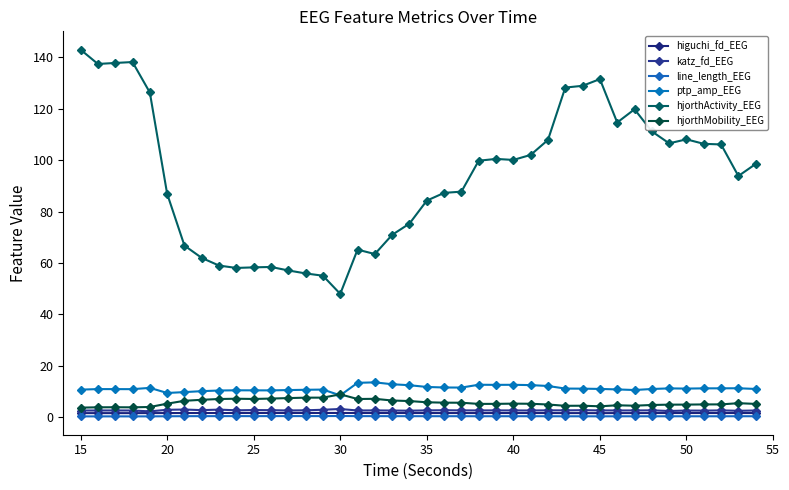

After their last crossing, which series has the higher values: hjorthMobility_EEG or ptp_amp_EEG?

ptp_amp_EEG